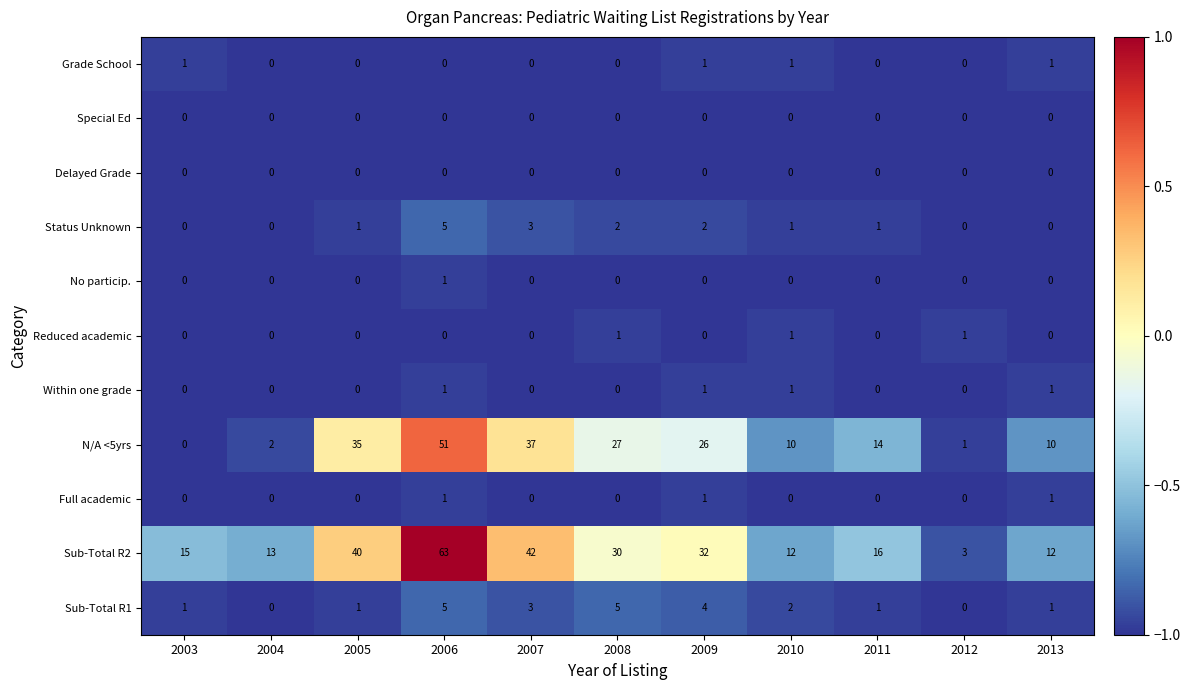

Which series changed the most between 2004 and 2007?

N/A <5yrs